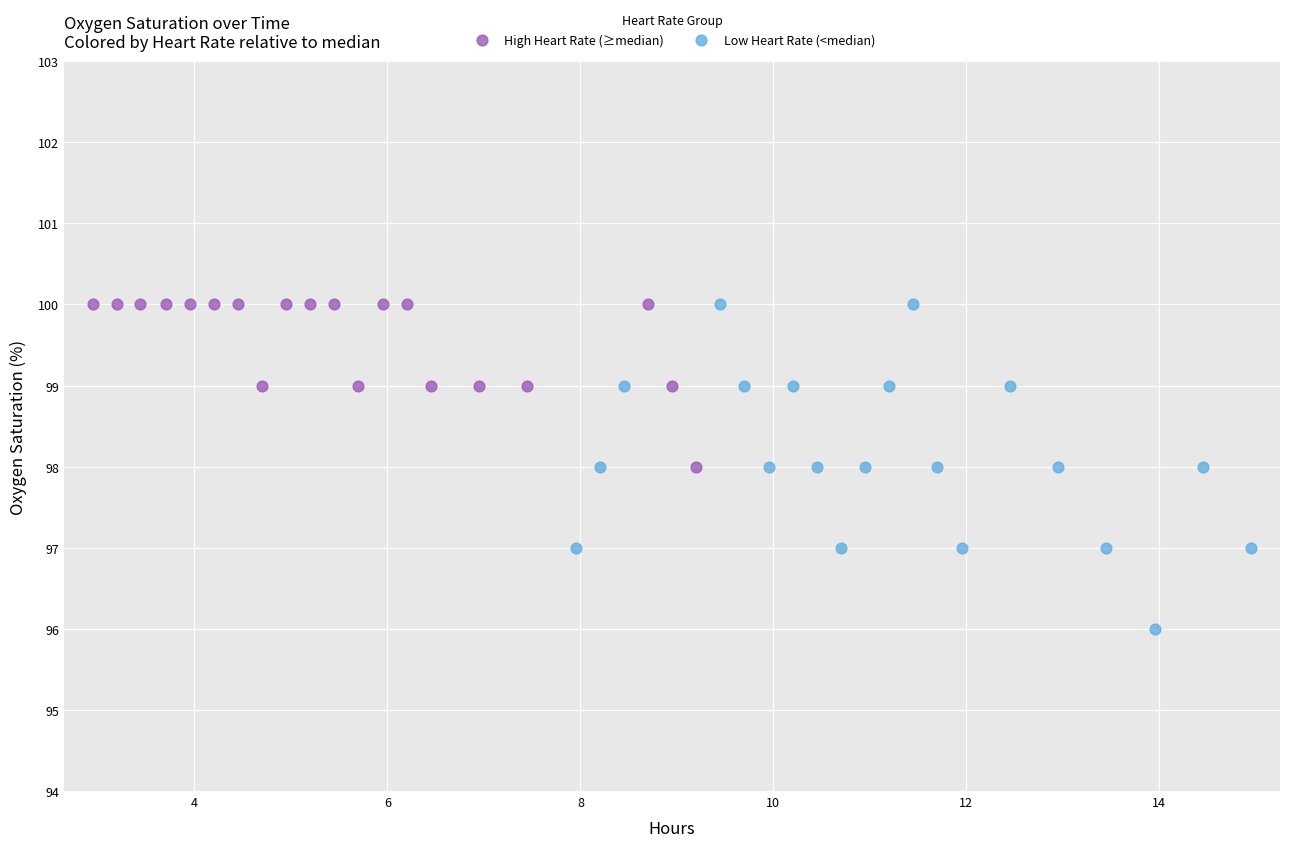

Which series has the largest Y range (max minus min)?

Low Heart Rate (<median)